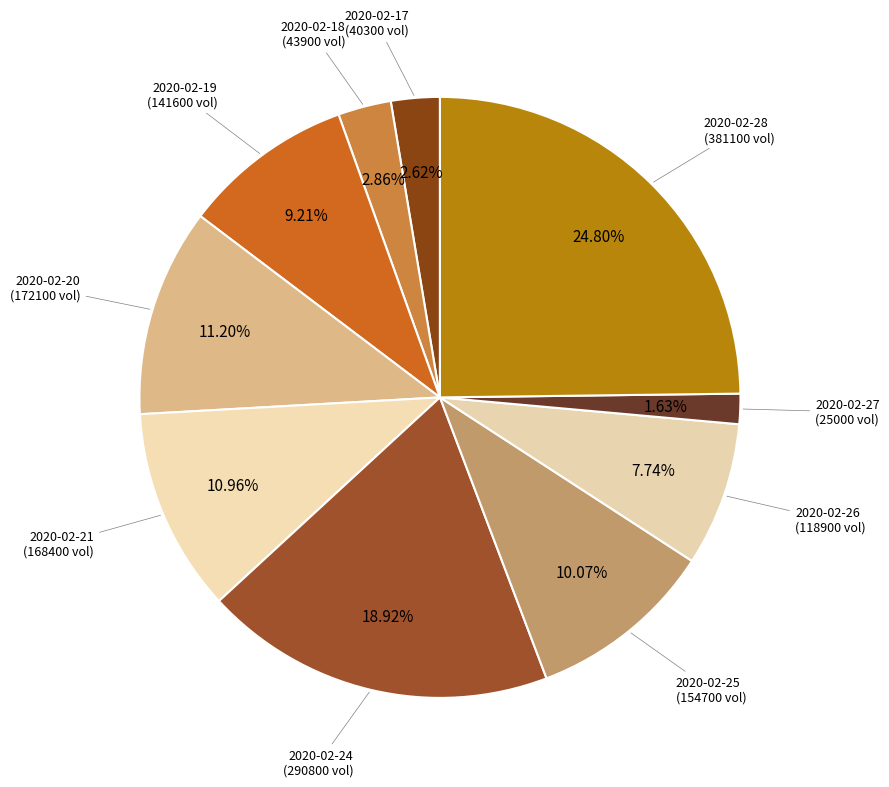

To the nearest percent, what is the difference between the largest and smallest slice percentages?

23%